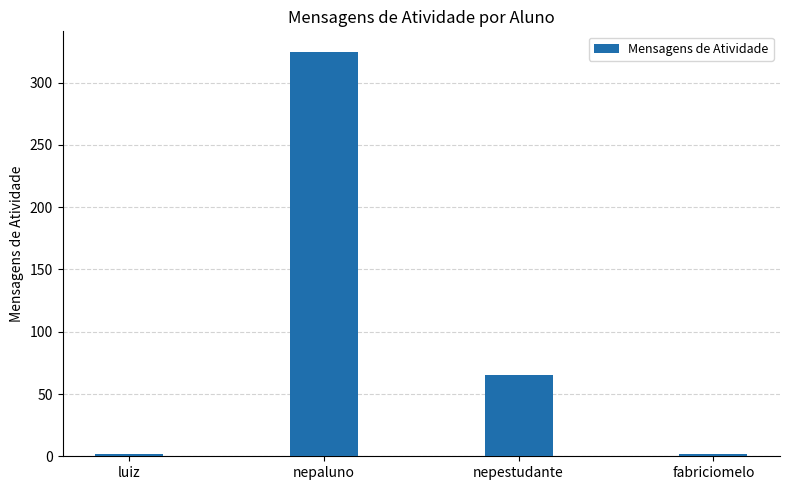

Reading left to right, what are all the values shown in this chart?

luiz=2	nepaluno=325	nepestudante=65	fabriciomelo=2